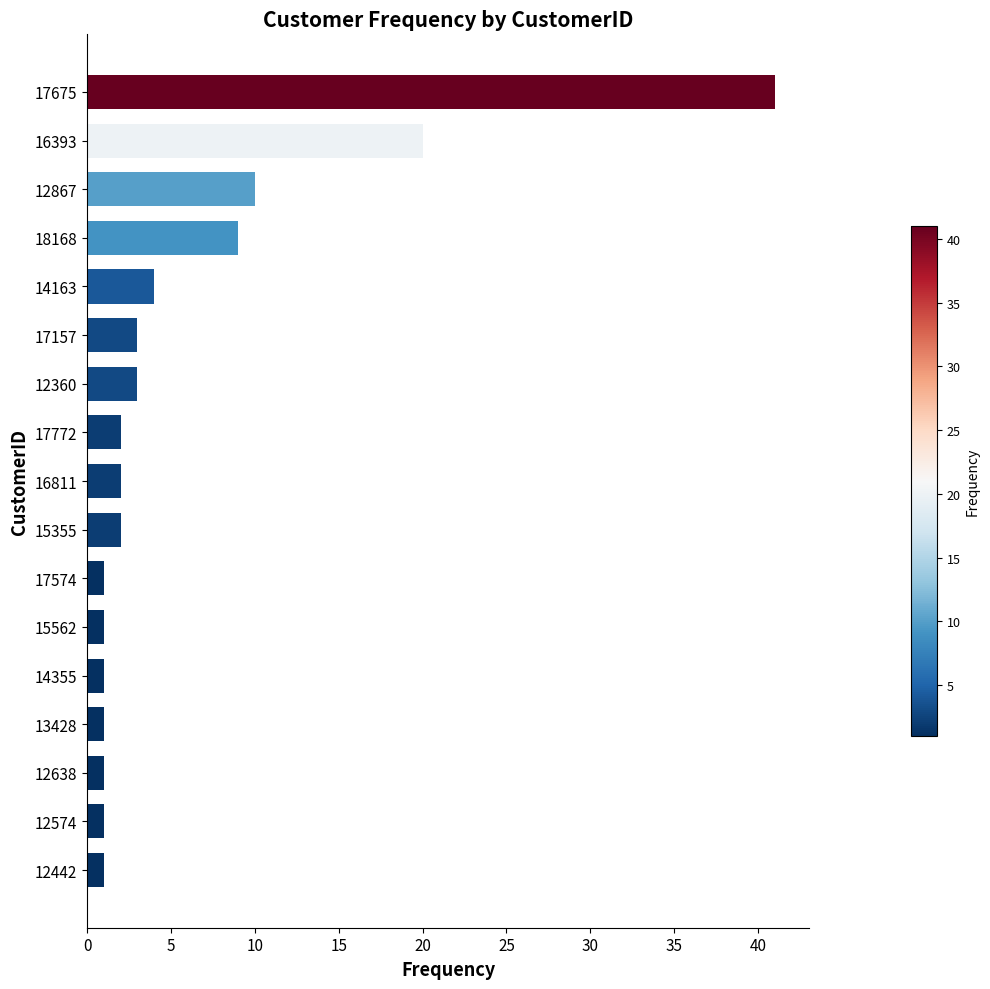

Reading top to bottom, extract all data points from this chart.

17675=41	16393=20	12867=10	18168=9	14163=4	17157=3	12360=3	17772=2	16811=2	15355=2	17574=1	15562=1	14355=1	13428=1	12638=1	12574=1	12442=1